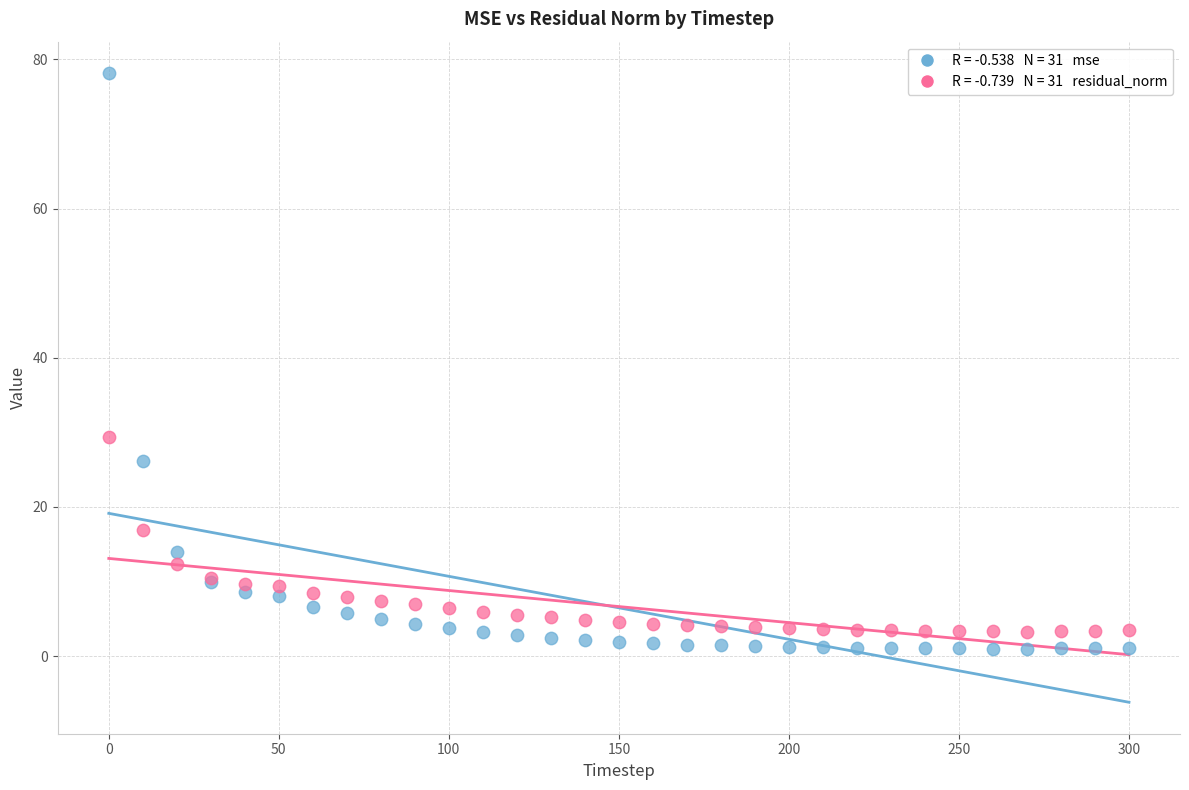

Across all series, what Y value is closest to 39?

29.3